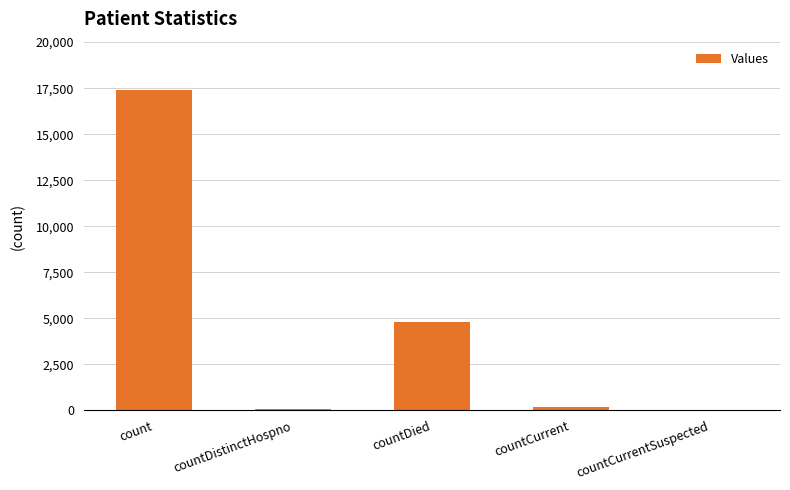

Where is the data nearest to the value 8706?

countDied